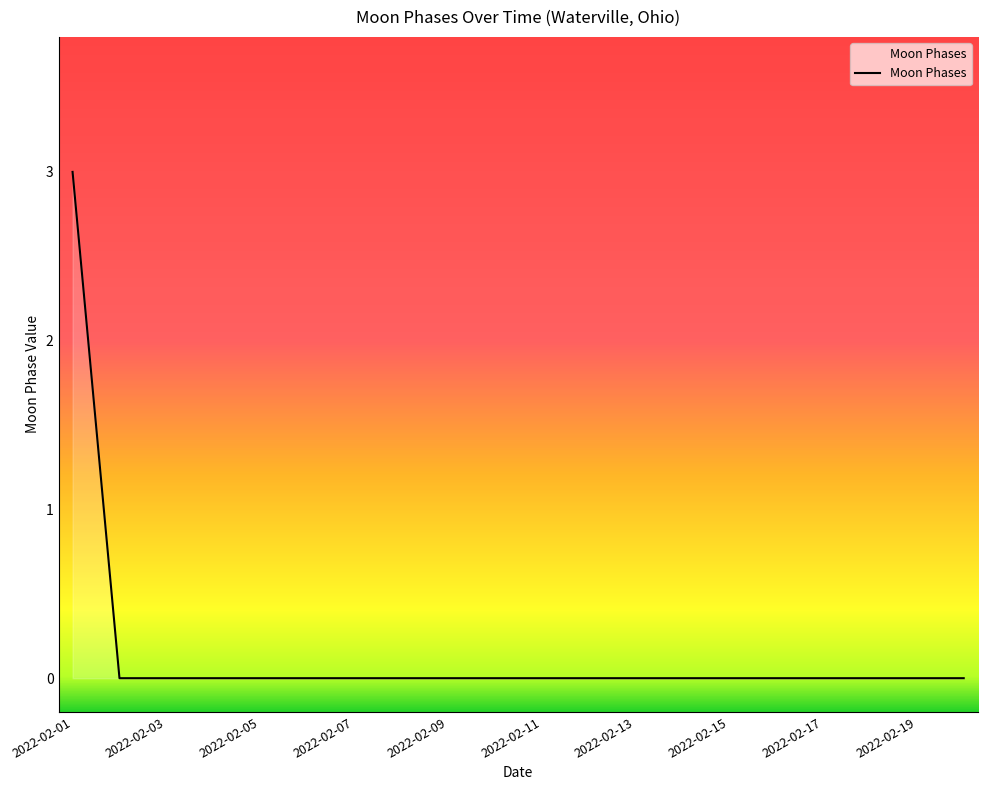

What is the maximum value shown in the chart?

3